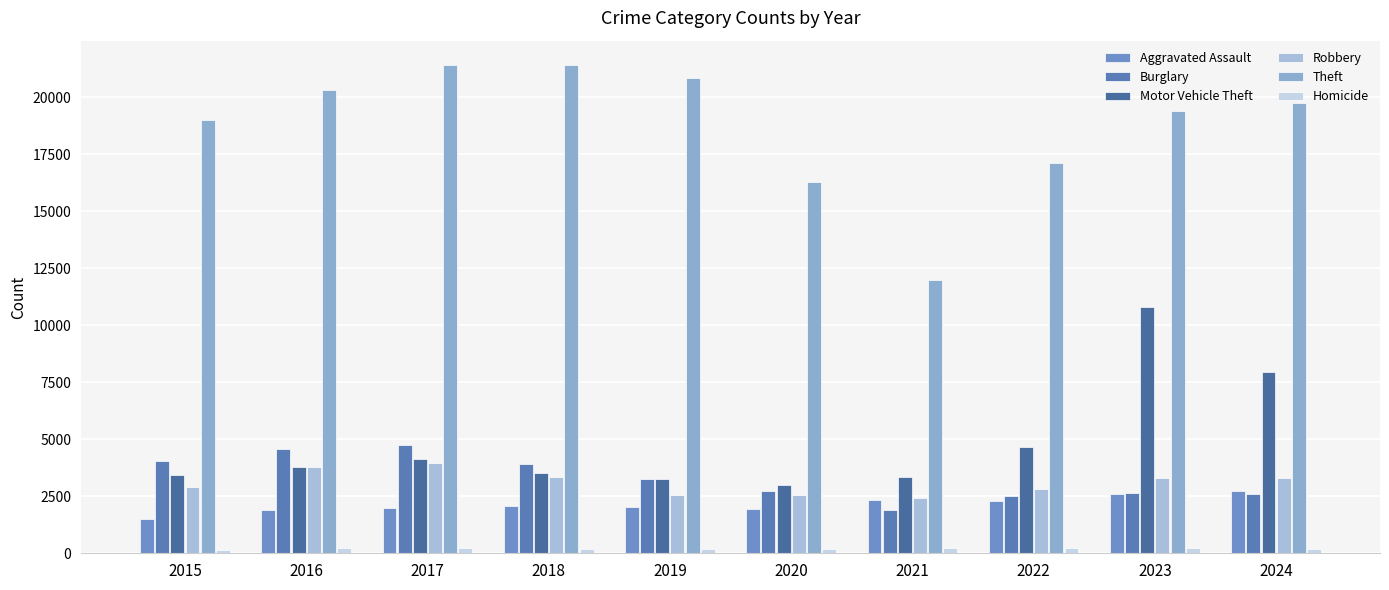

How many data points does each series have?

10